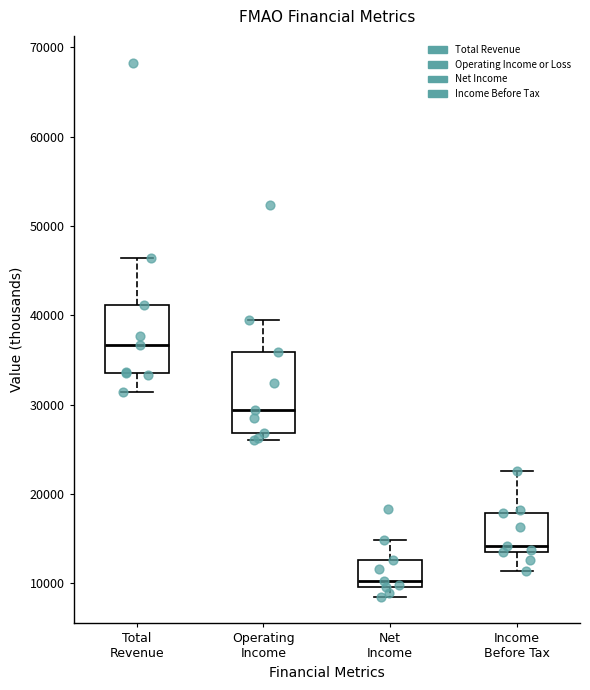

Comparing the boxes themselves (not the whiskers), which one is the tallest?

Operating Income